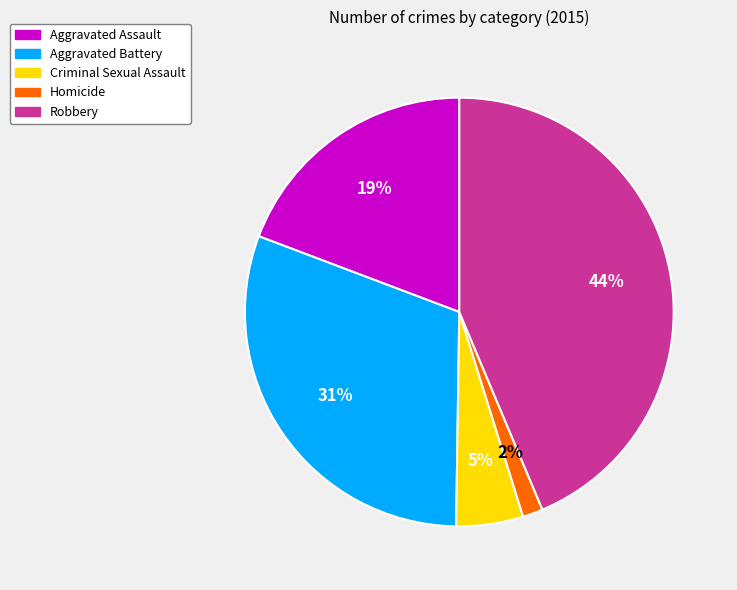

Rank the categories by value from lowest to highest.

Homicide, Criminal Sexual Assault, Aggravated Assault, Aggravated Battery, Robbery